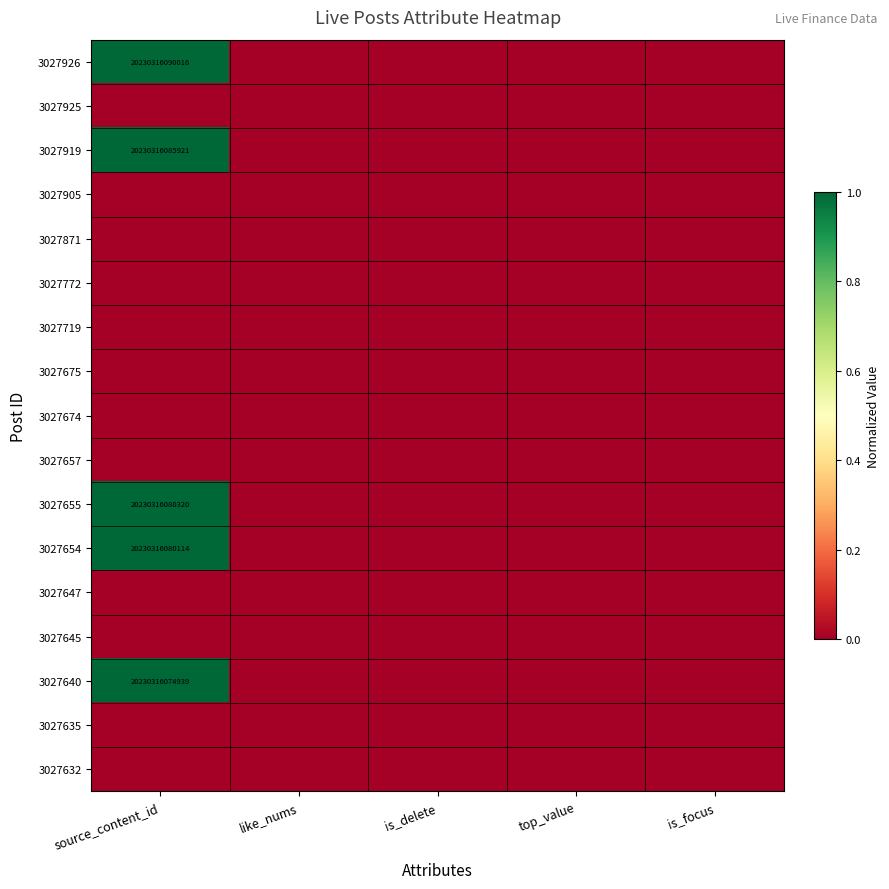

Which series has the largest total across all categories?

3027926